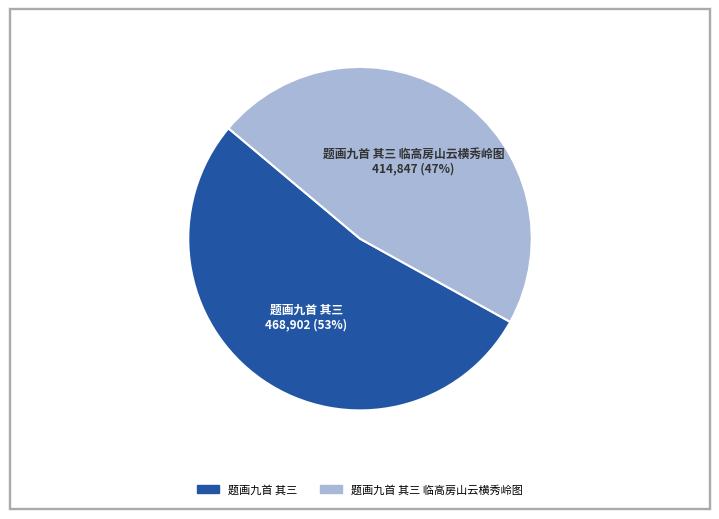

To the nearest percent, what is the average slice percentage?

50%